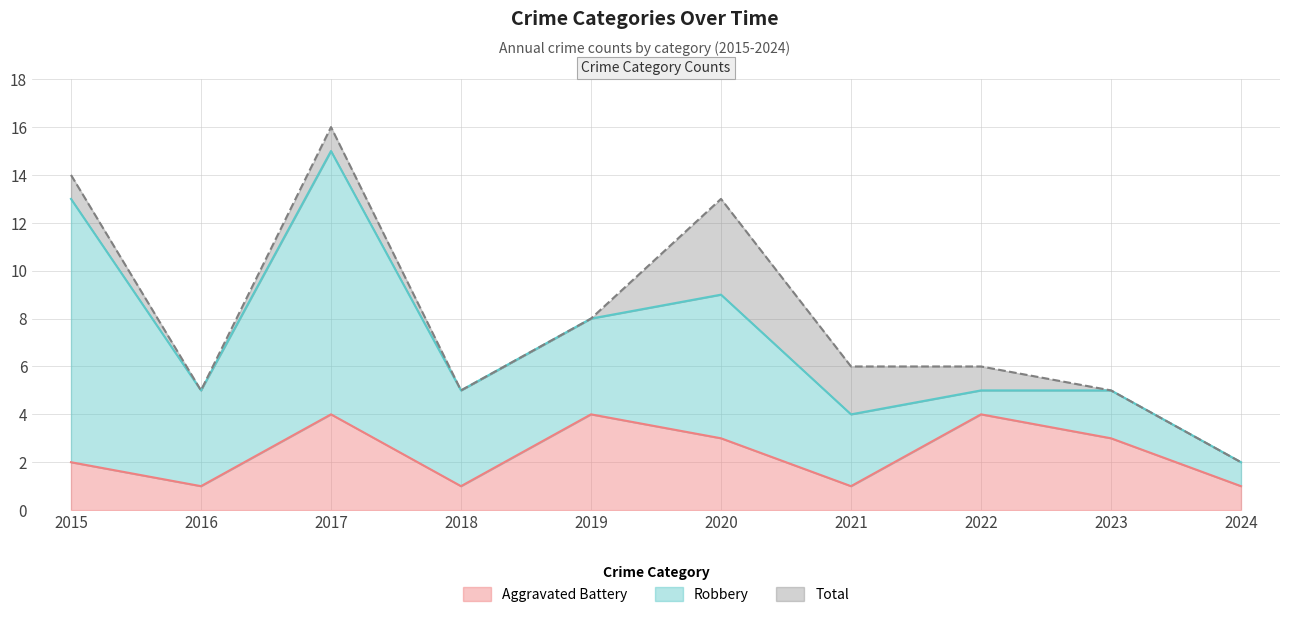

Count the number of categories in the chart.

10